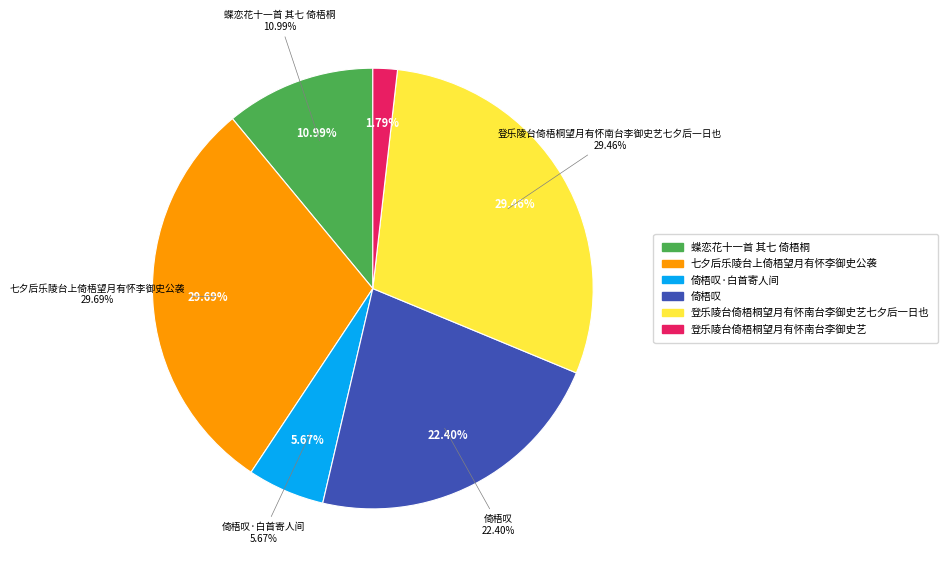

What is the change in value from 七夕后乐陵台上倚梧望月有怀李御史公袭 to 倚梧叹?

-298814